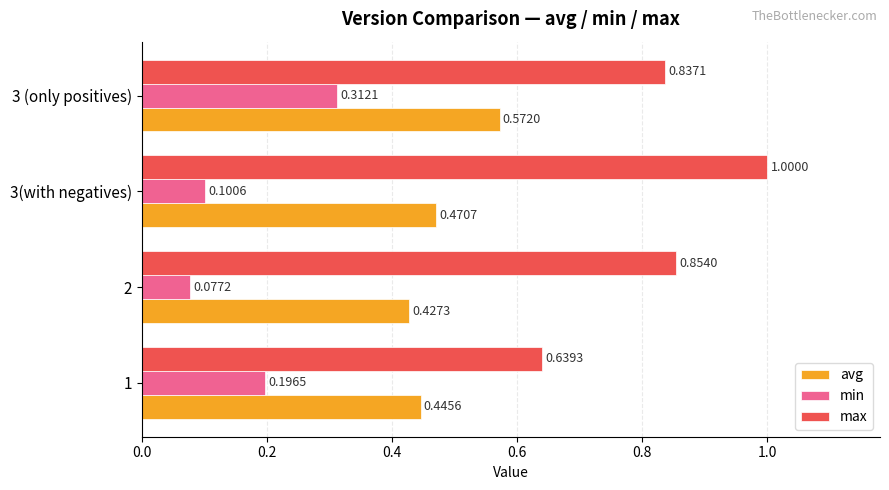

Which series has the widest spread of values?

max